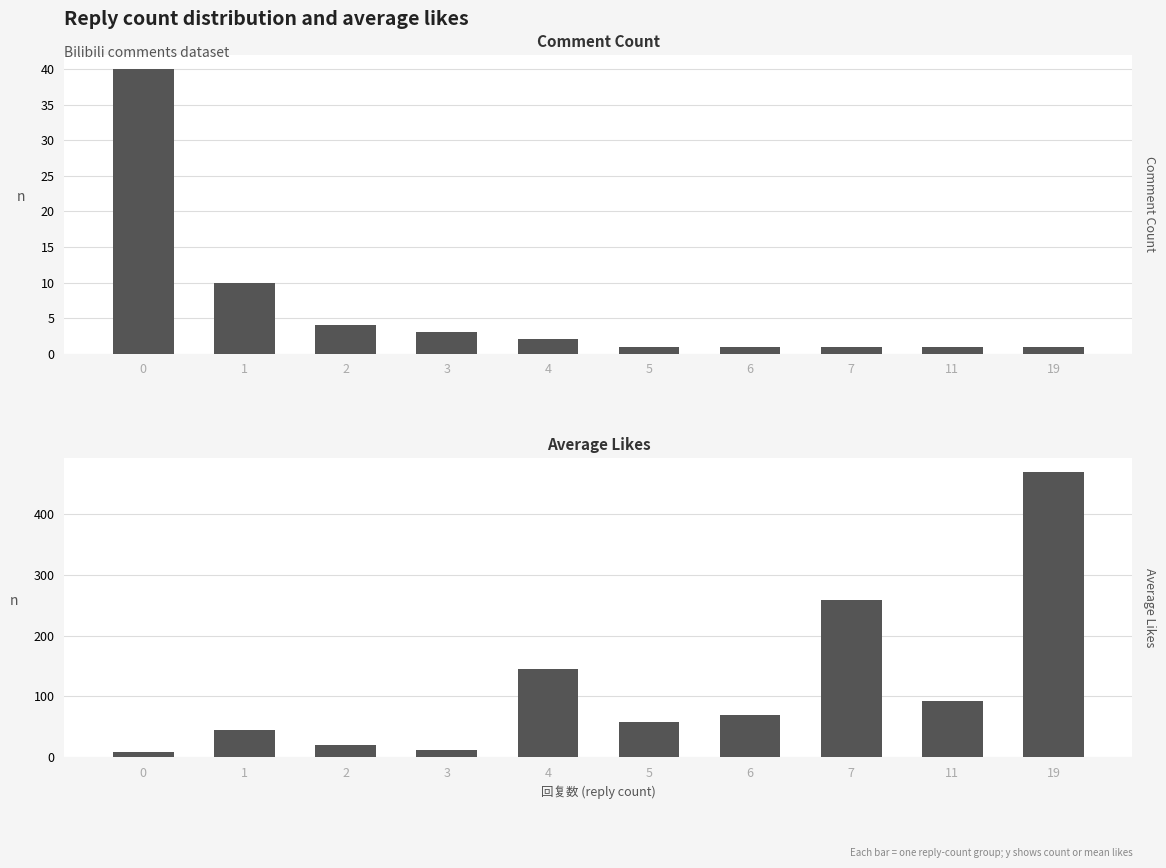

At which label is Comment Count closest to 20?

1